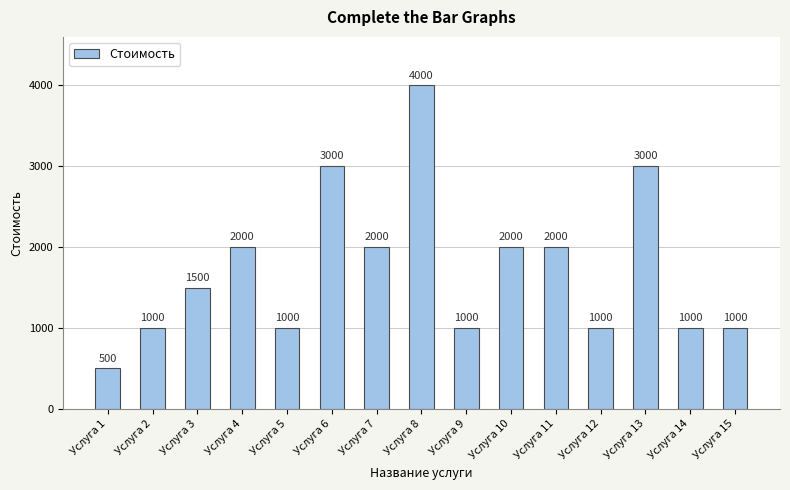

Does the chart contain any negative values?

No